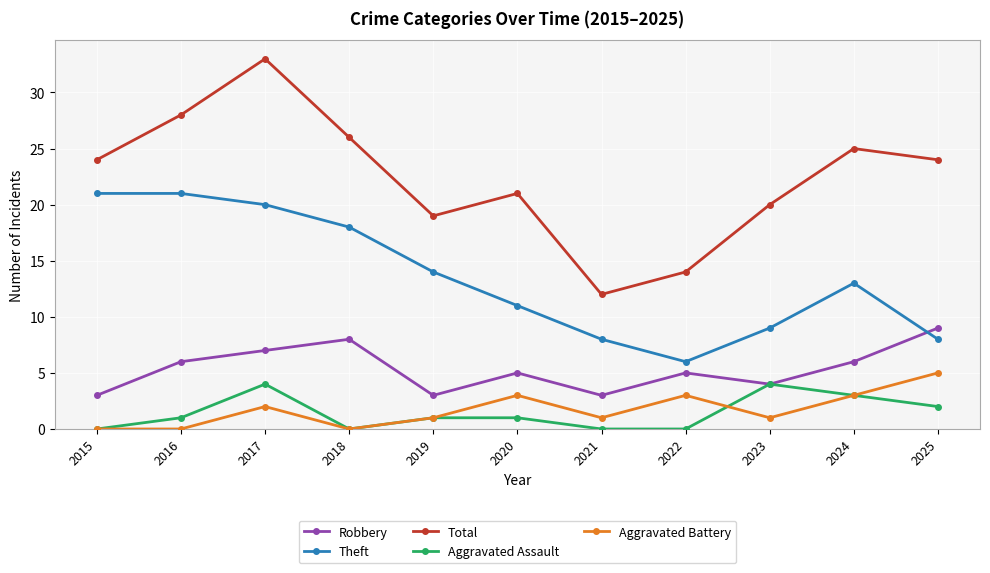

How many distinct data groups are displayed?

5